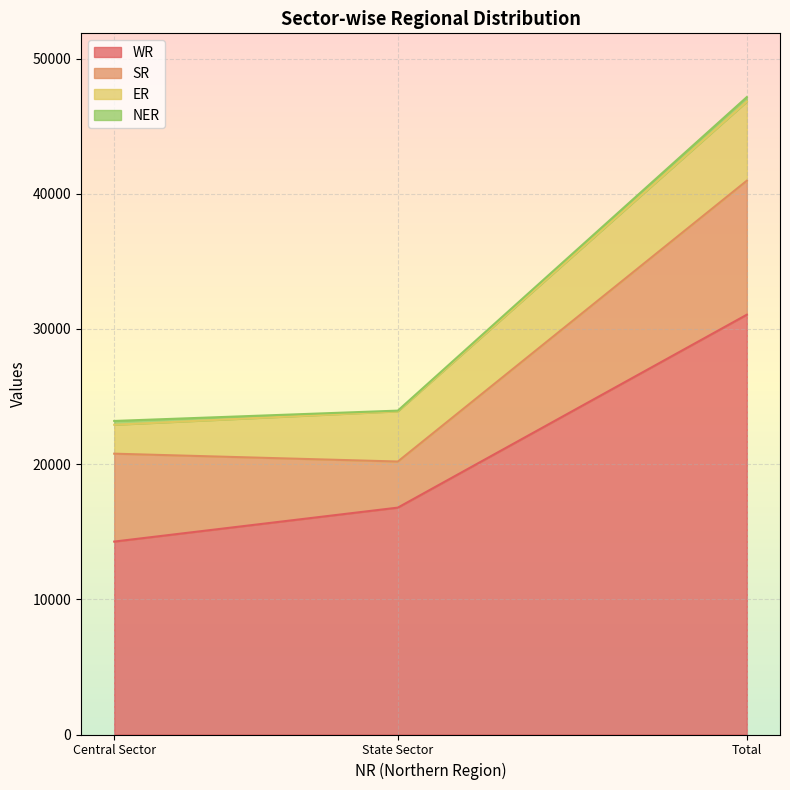

List the labels in order of NER value, largest first.

Total, Central Sector, State Sector